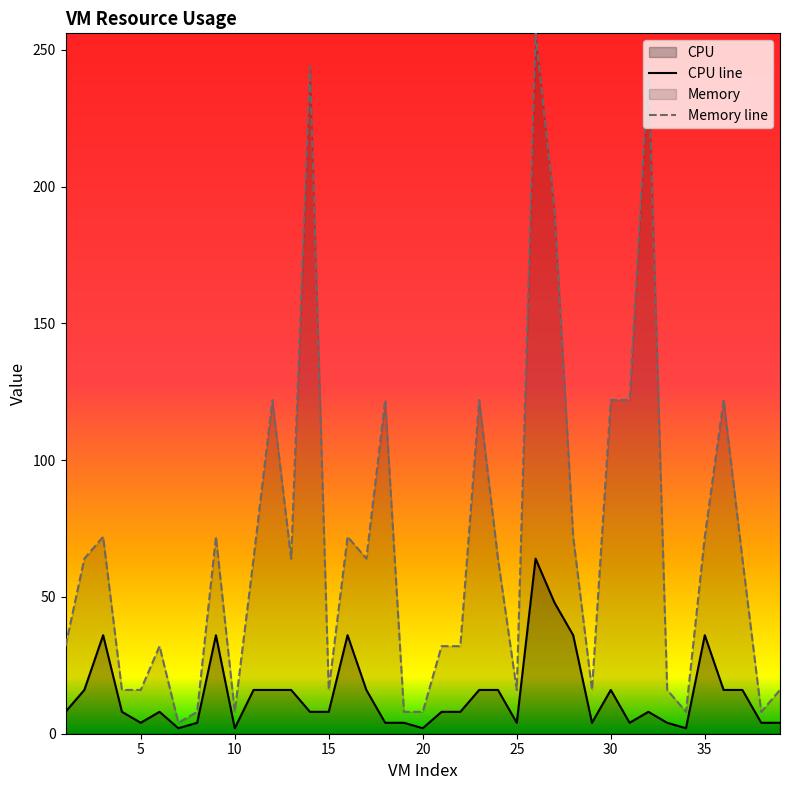

What is the total value across all series at 4?

24